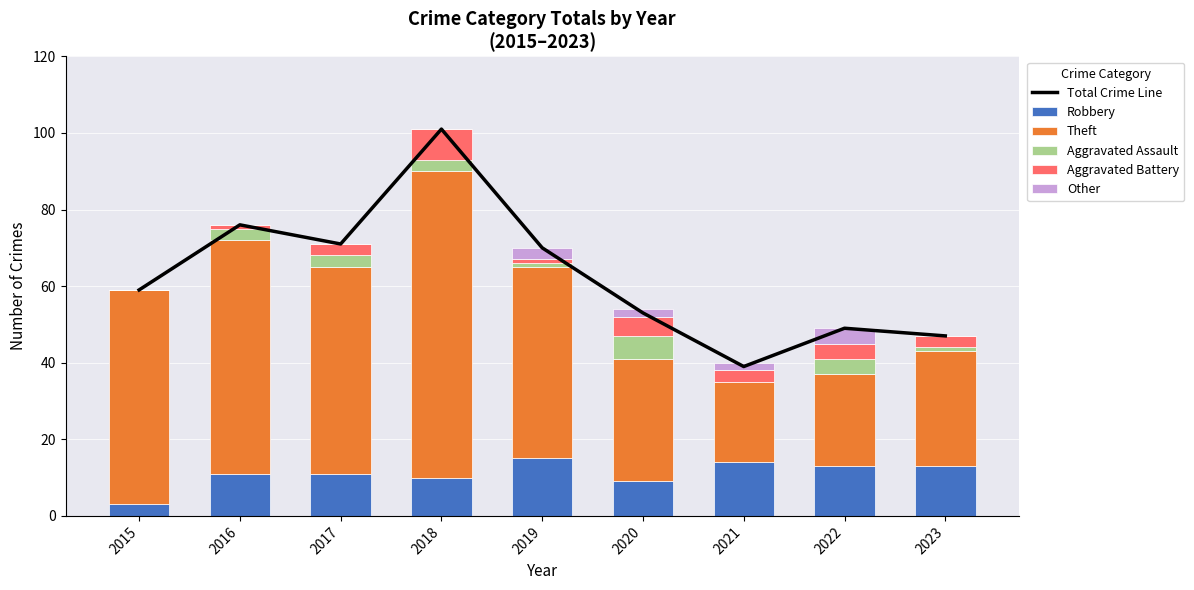

Reading right to left, what are all the values shown in this chart?

Total Crime Line: 47	49	39	53	70	101	71	76	59
Robbery: 13	13	14	9	15	10	11	11	3
Theft: 30	24	21	32	50	80	54	61	56
Aggravated Assault: 1	4	0	6	1	3	3	3	0
Aggravated Battery: 3	4	3	5	1	8	3	1	0
Other: 0	4	2	2	3	0	0	0	0